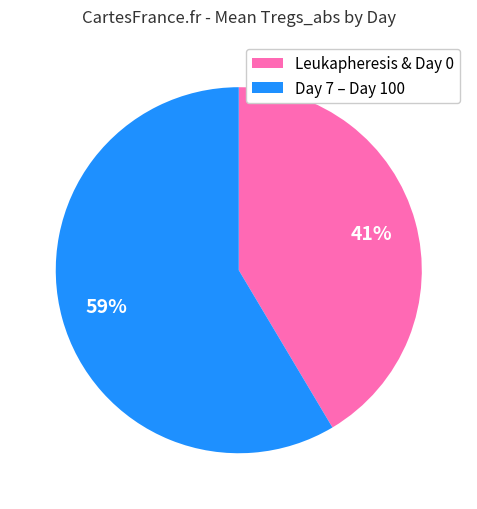

To the nearest percent, what is the average slice percentage?

50%